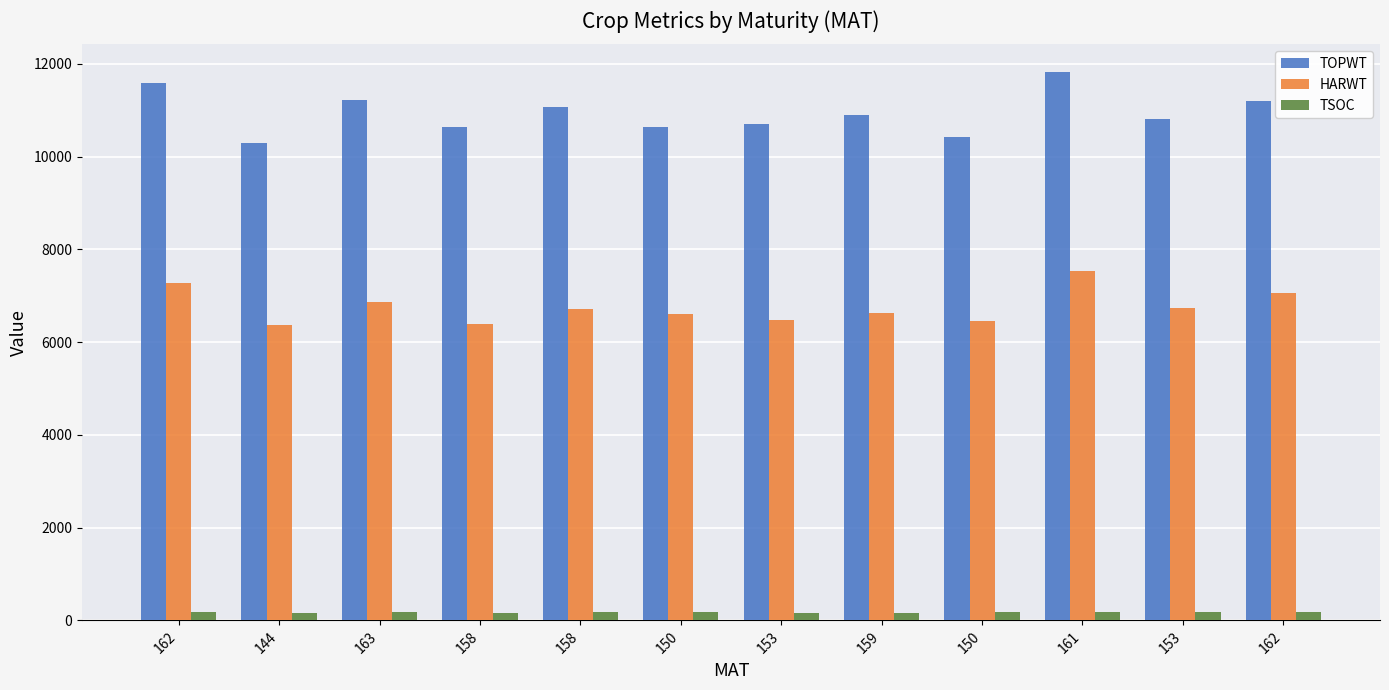

What is the total value across all series at 159?

17676